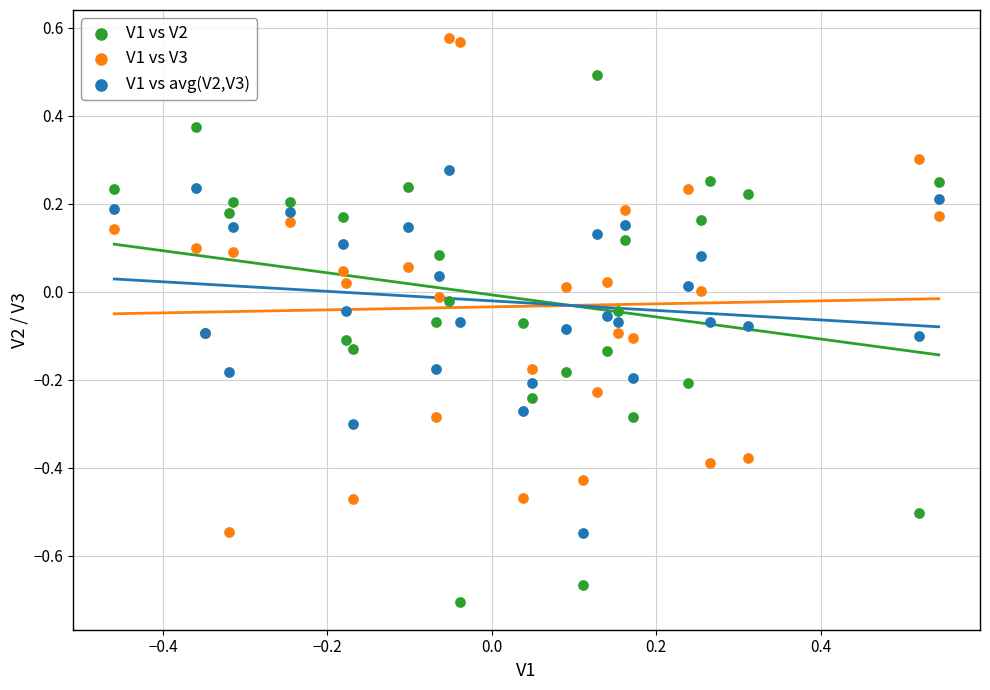

Which series reaches the minimum Y coordinate?

V1 vs V2